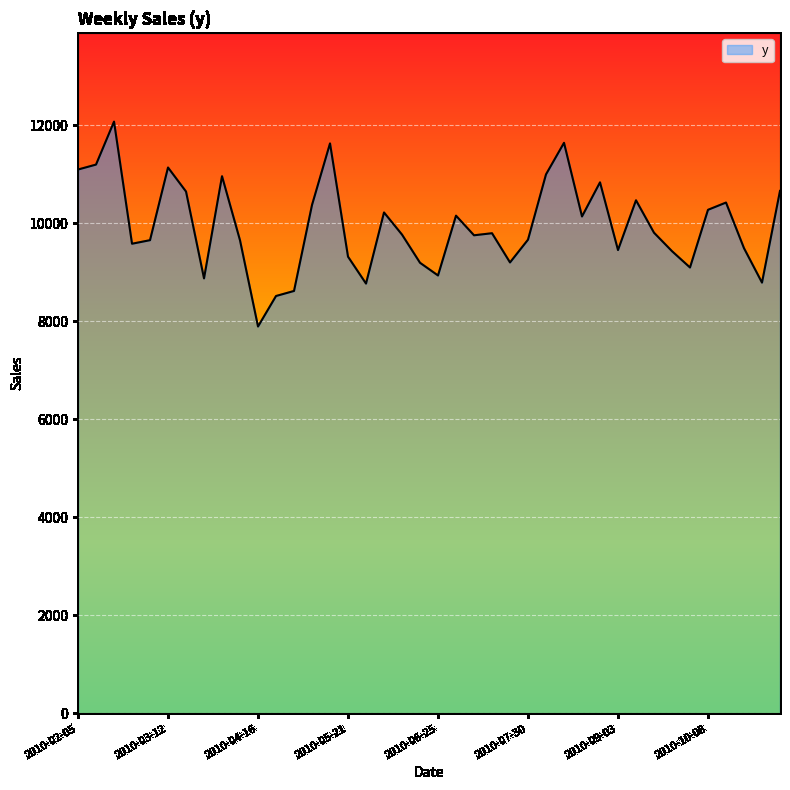

What is the smallest value displayed?

7895.4